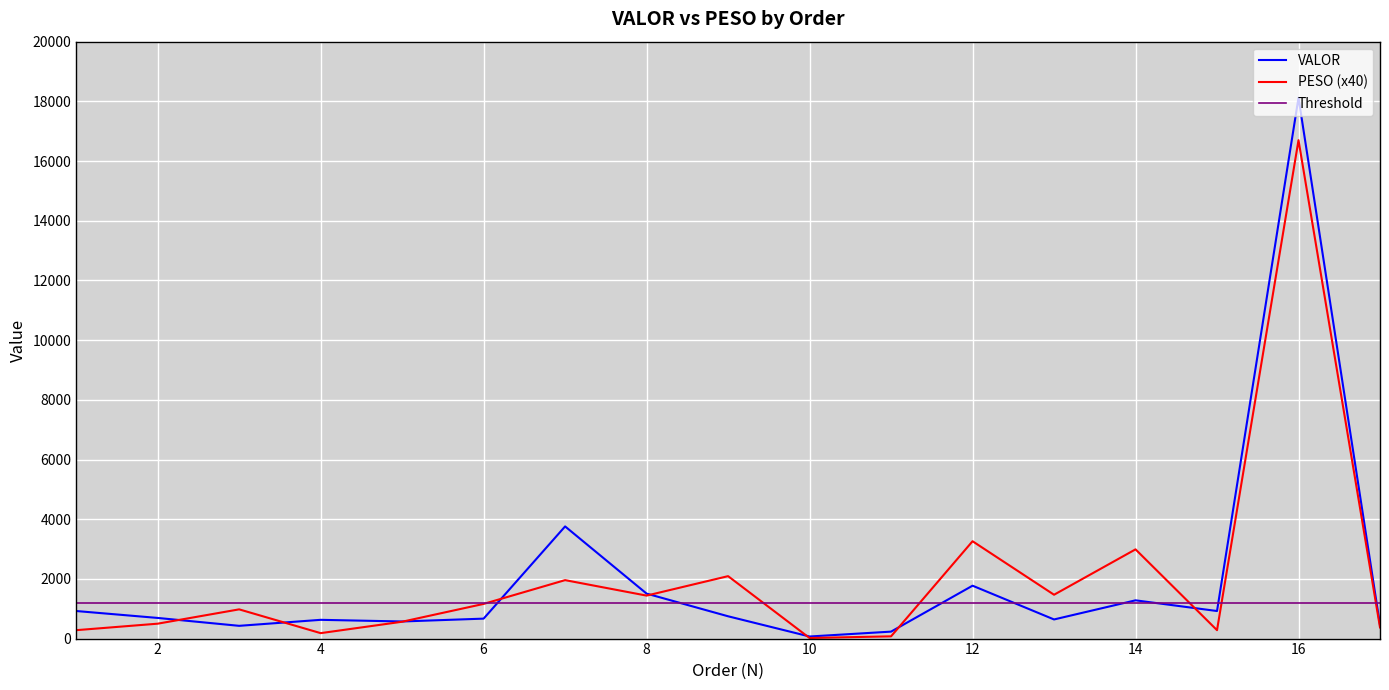

What is the sum of the VALOR values at 5 and 8?

2080.0